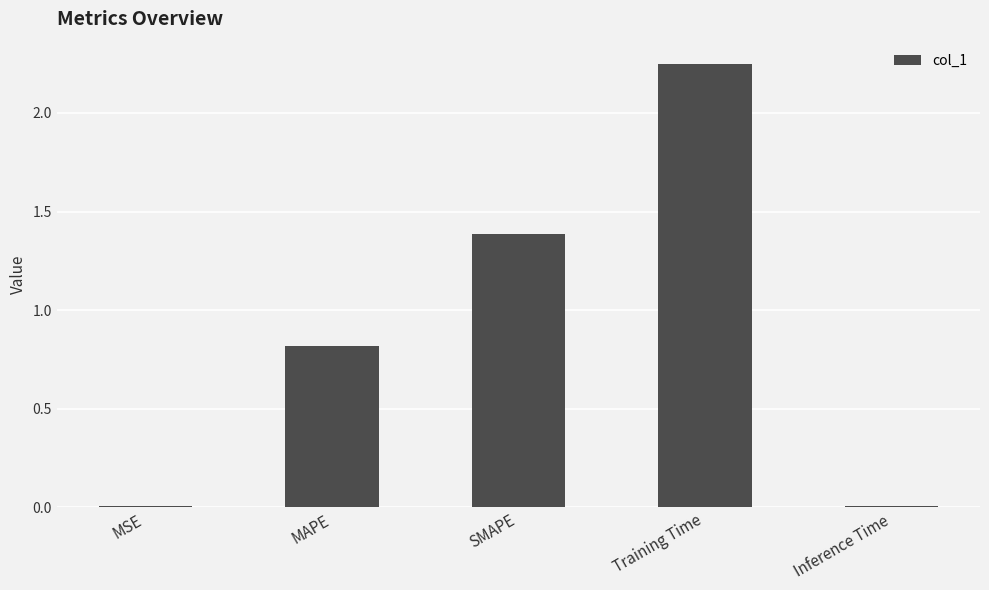

Where is the data nearest to the value 1?

MAPE